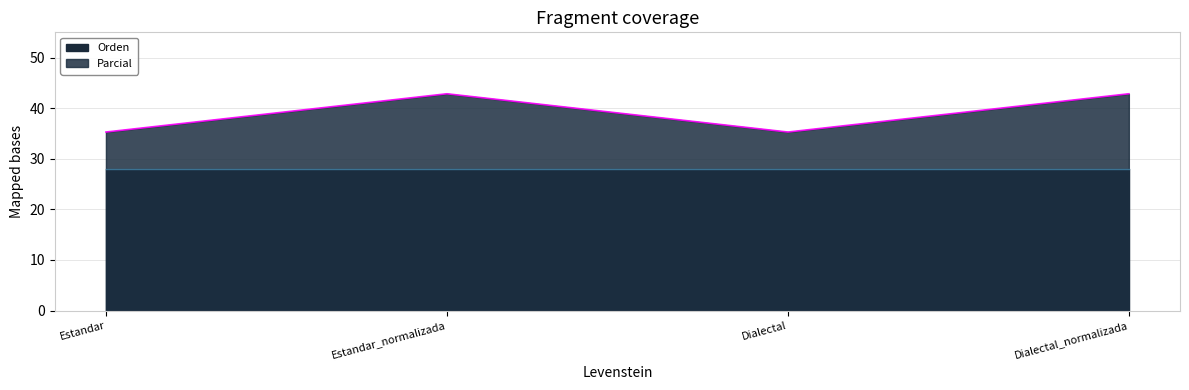

List the labels in order of value, largest first.

Estandar_normalizada, Dialectal_normalizada, Estandar, Dialectal